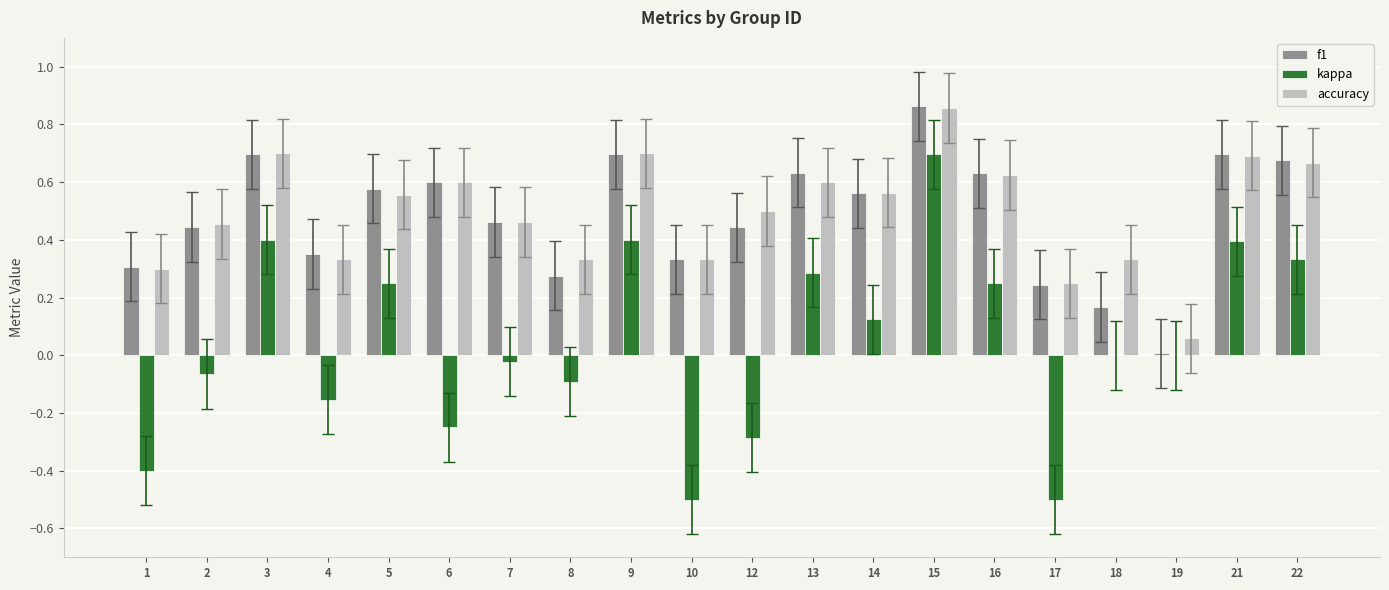

Between 1 and 14, which series saw the biggest shift?

kappa